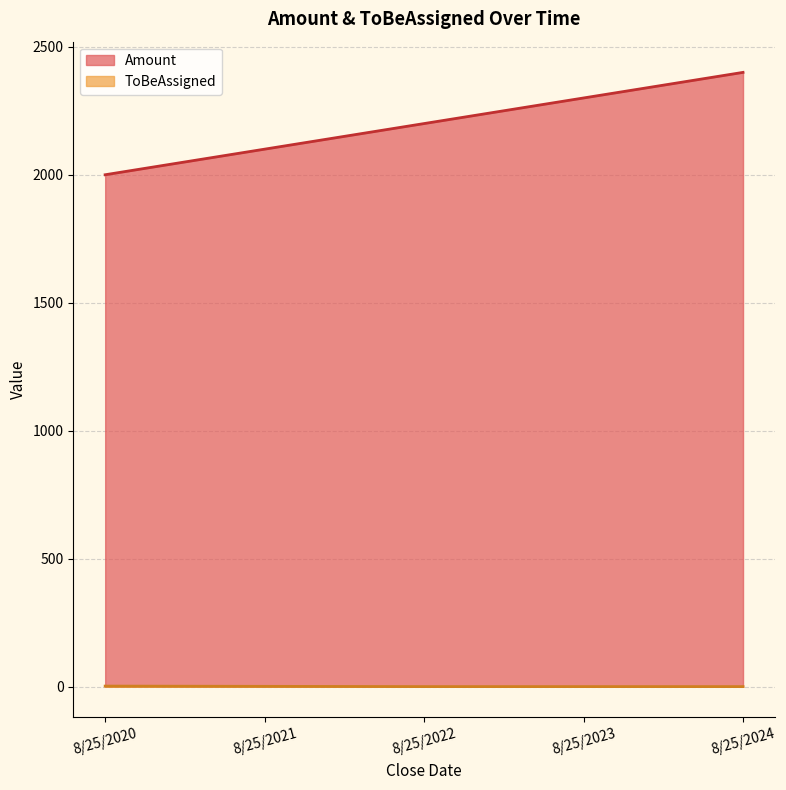

What is the difference between the second highest and minimum values in the ToBeAssigned series?

1